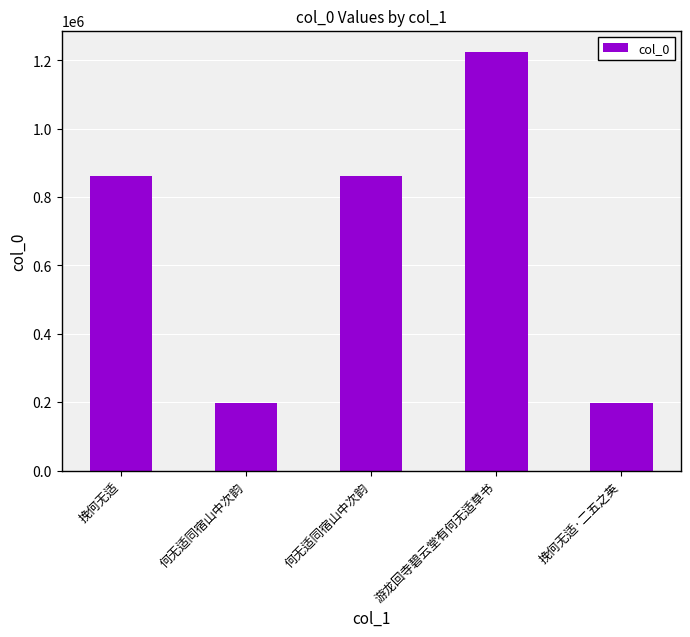

How many data points are less than 862239?

2